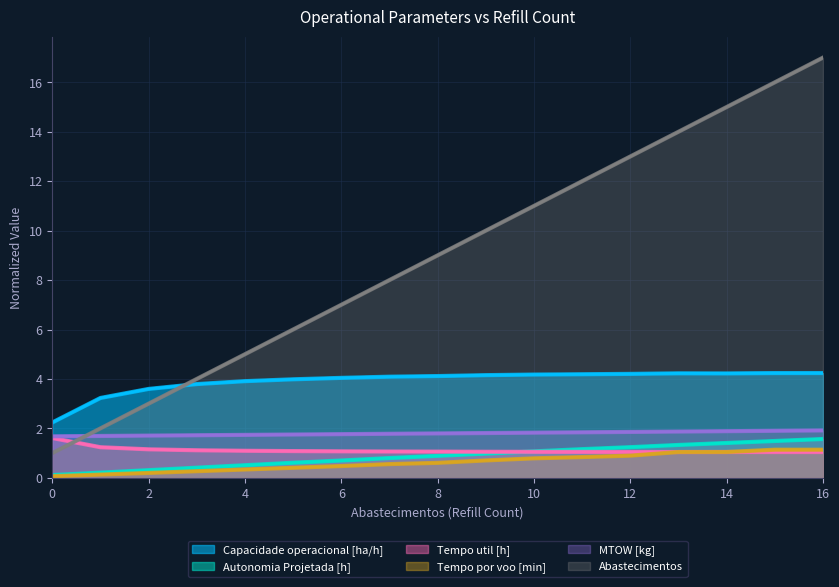

What is the average value of the Autonomia Projetada [h] series?

0.9